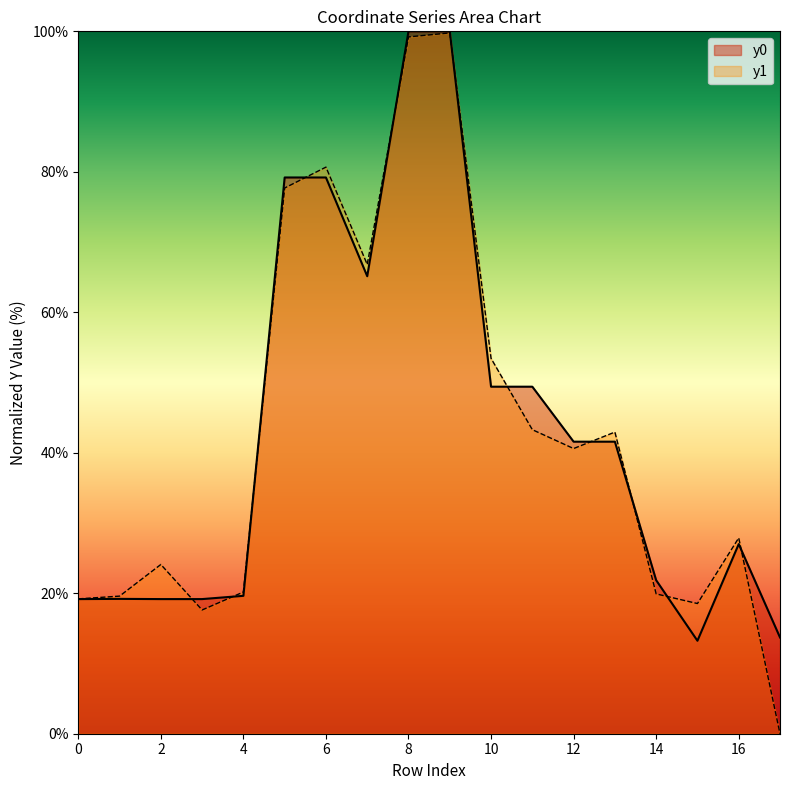

Reading right to left, what are all the values shown in this chart?

y0: 13.7	27.0	13.2	21.9	41.6	41.6	49.4	49.4	100.0	100.0	65.1	79.2	79.2	19.6	19.2	19.2	19.2	19.2
y1: 0.0	27.9	18.5	19.9	42.9	40.6	43.3	53.4	99.8	99.2	66.8	80.7	77.7	20.2	17.6	24.1	19.6	19.2